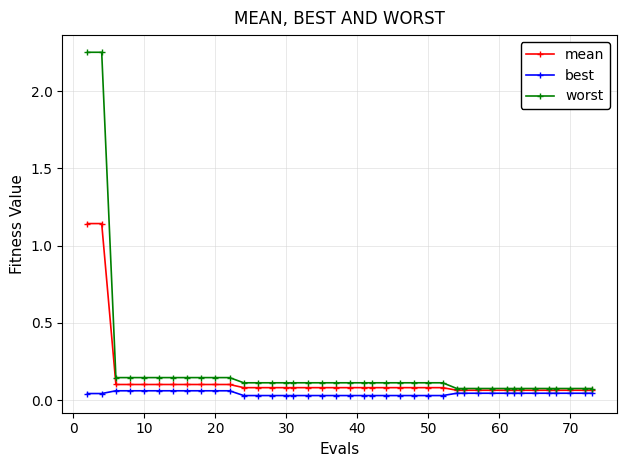

Which series has the widest spread of values?

worst